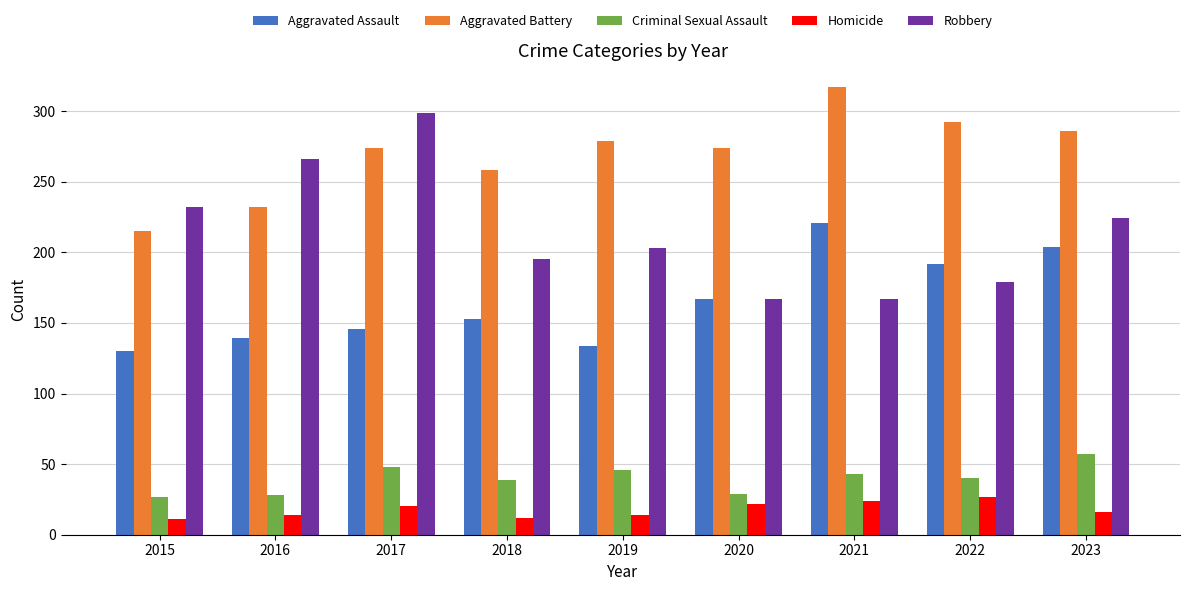

What is the sum of all Criminal Sexual Assault values?

357